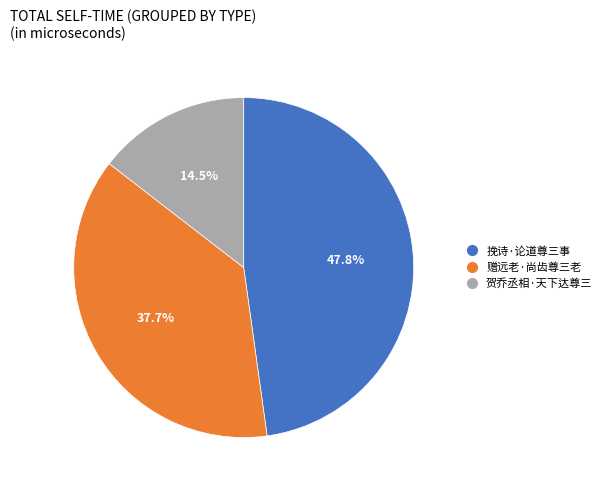

Is it true that 赠远老·尚齿尊三老 is 38% of the pie?

True